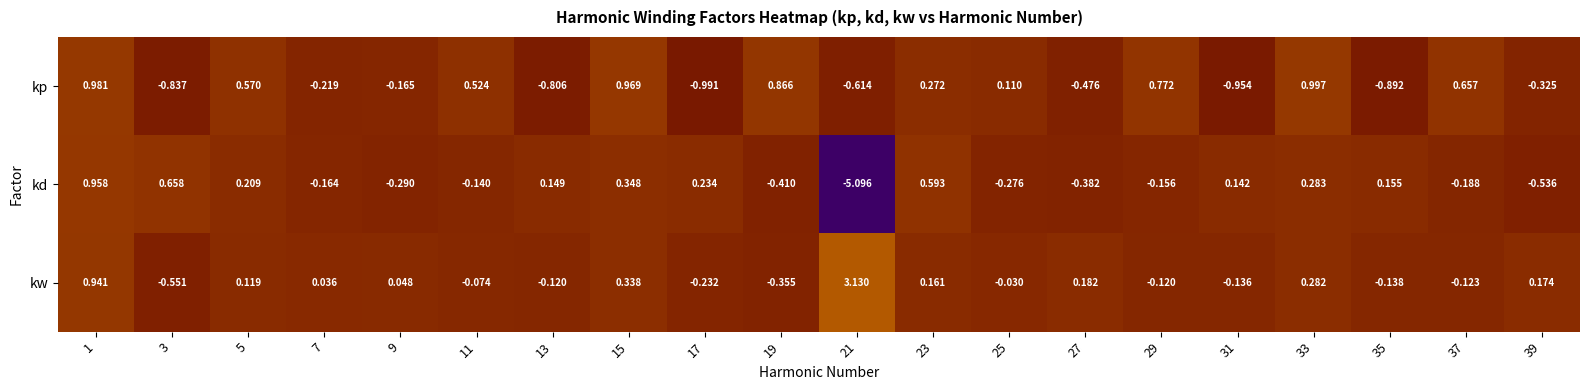

Which series changed the most between 1 and 7?

kp